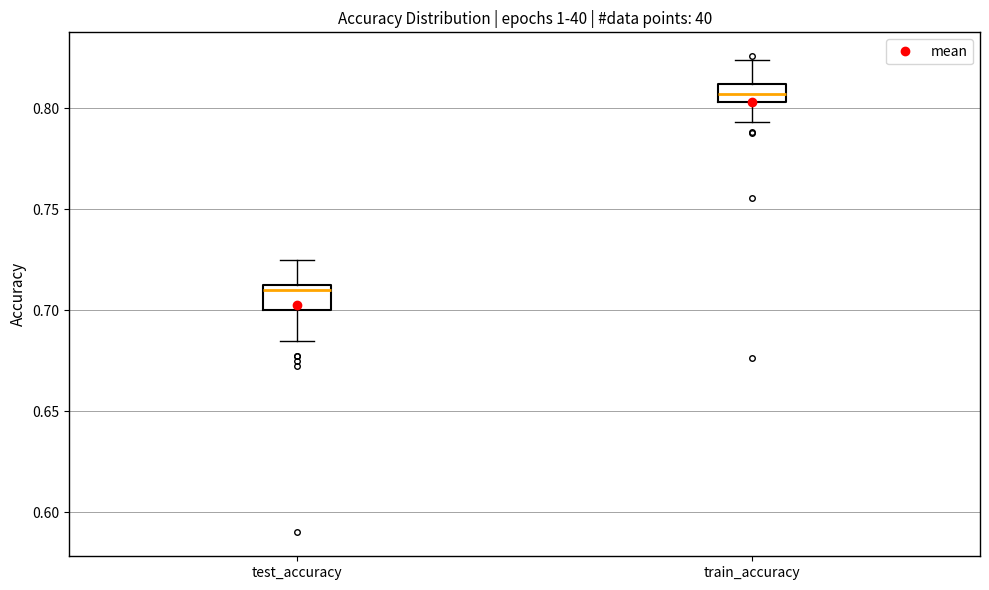

Which box's median line is the highest?

train_accuracy